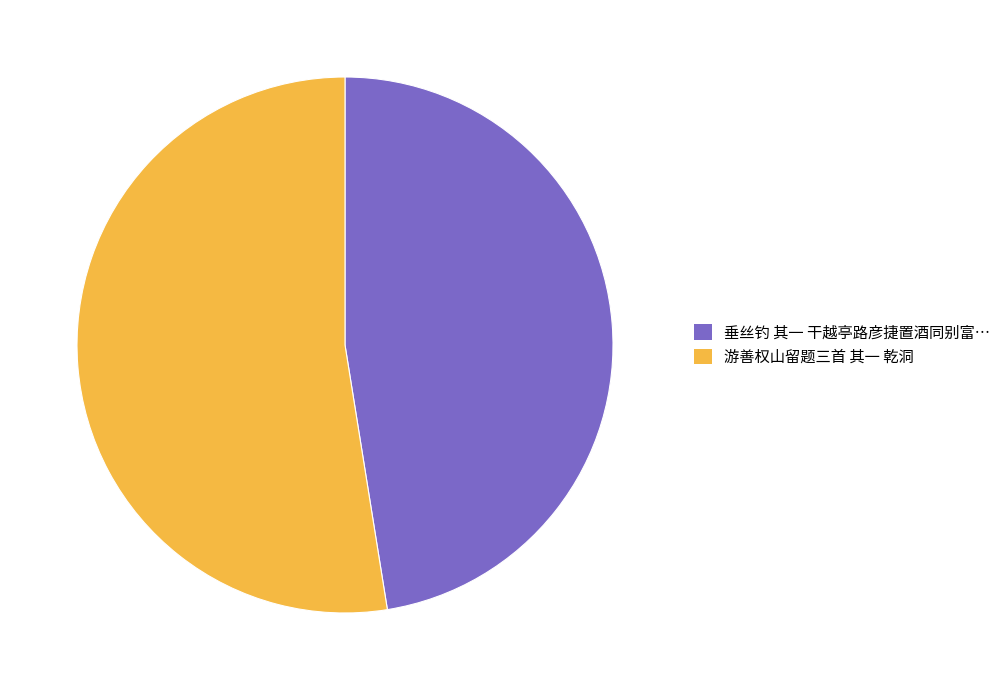

Does any single category account for the majority?

Yes